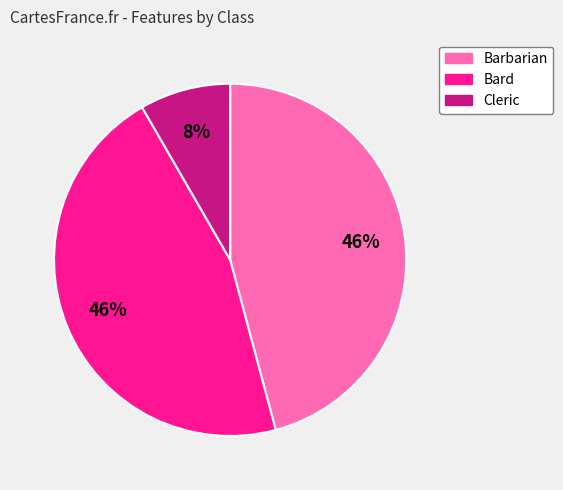

Does Cleric account for over 50% of the chart?

No